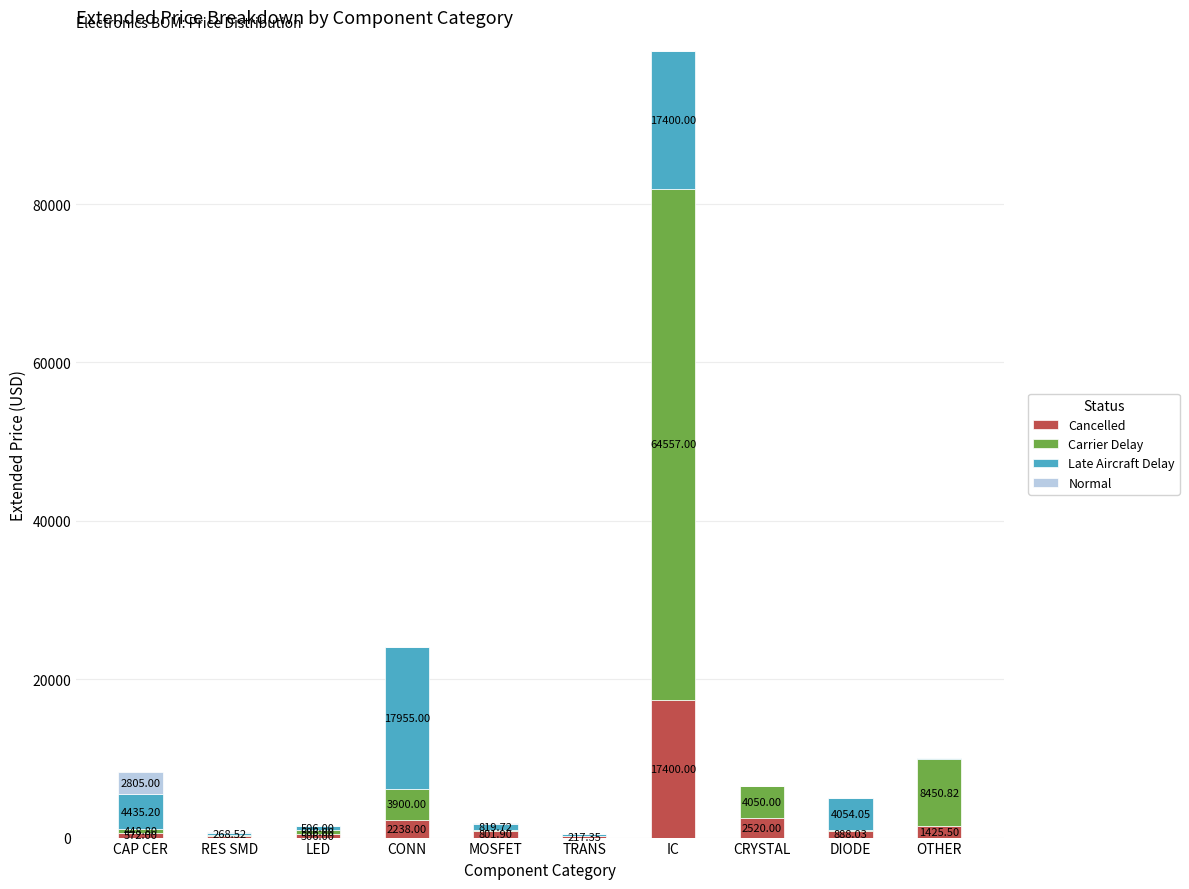

Are the bars grouped side by side (vs. stacked)?

No